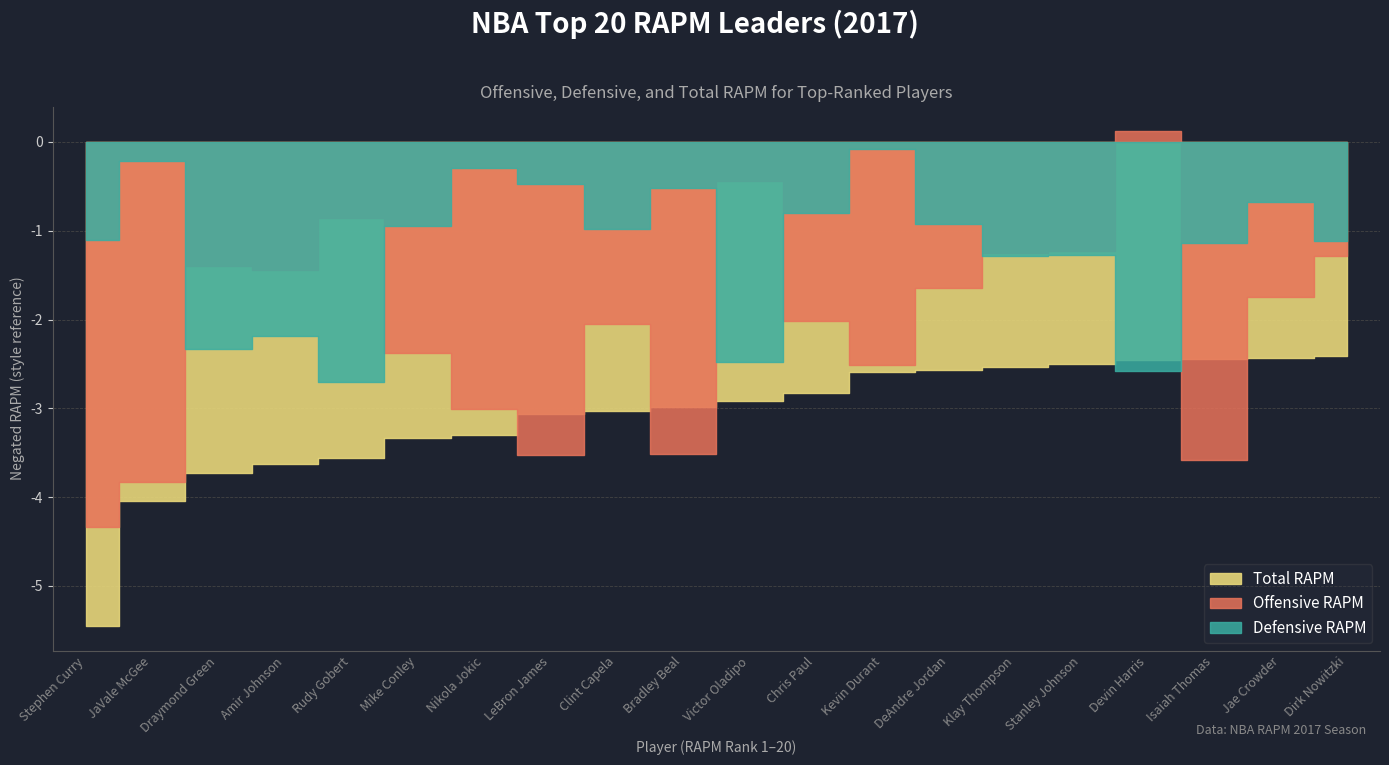

What is the spread (max minus min) of values at 7?

3.0